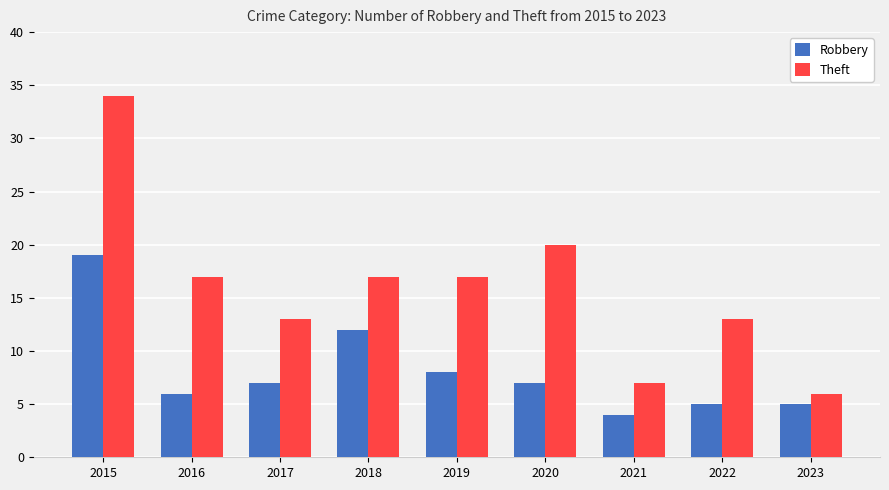

Reading left to right, list all the values displayed in this chart.

Robbery: 2015=19	2016=6	2017=7	2018=12	2019=8	2020=7	2021=4	2022=5	2023=5
Theft: 2015=34	2016=17	2017=13	2018=17	2019=17	2020=20	2021=7	2022=13	2023=6